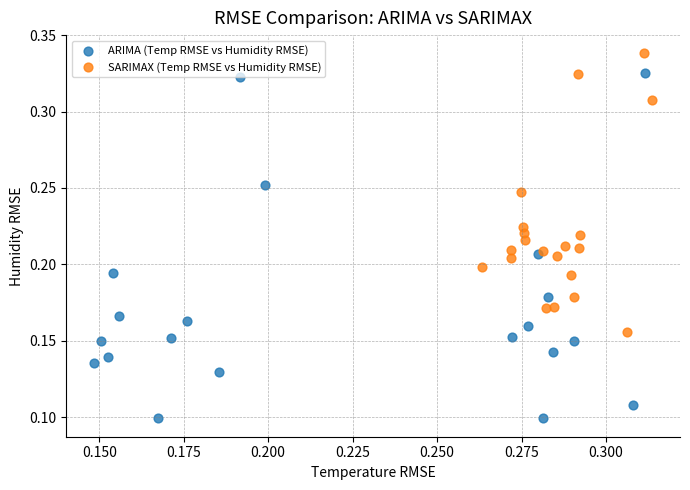

Which series reaches the minimum Y coordinate?

ARIMA (Temp RMSE vs Humidity RMSE)